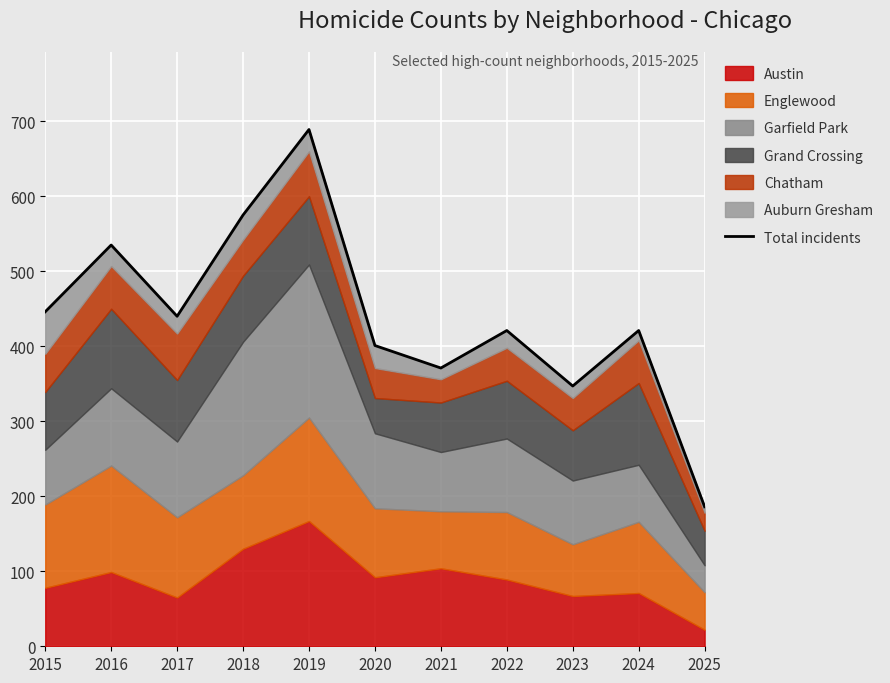

Where is the first local minimum?

2017